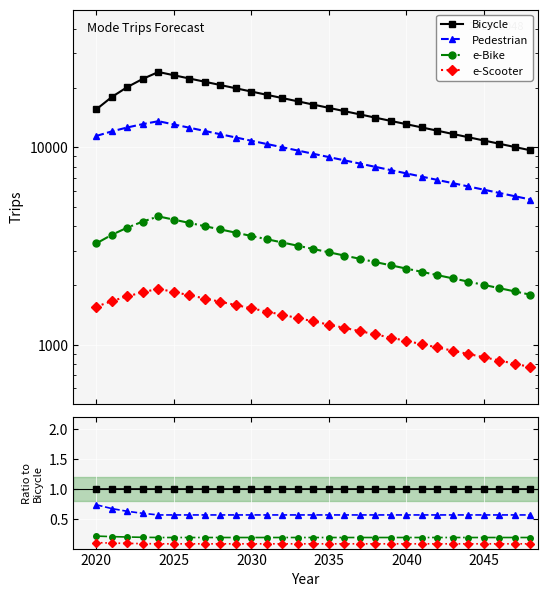

True or false: Bicycle and e-Bike cross at least once.

False